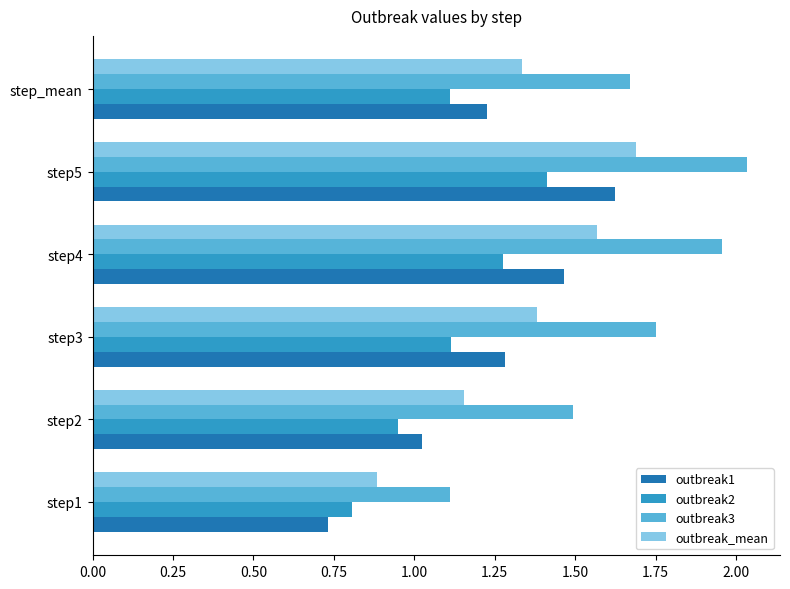

Which series has the largest range (max minus min)?

outbreak3